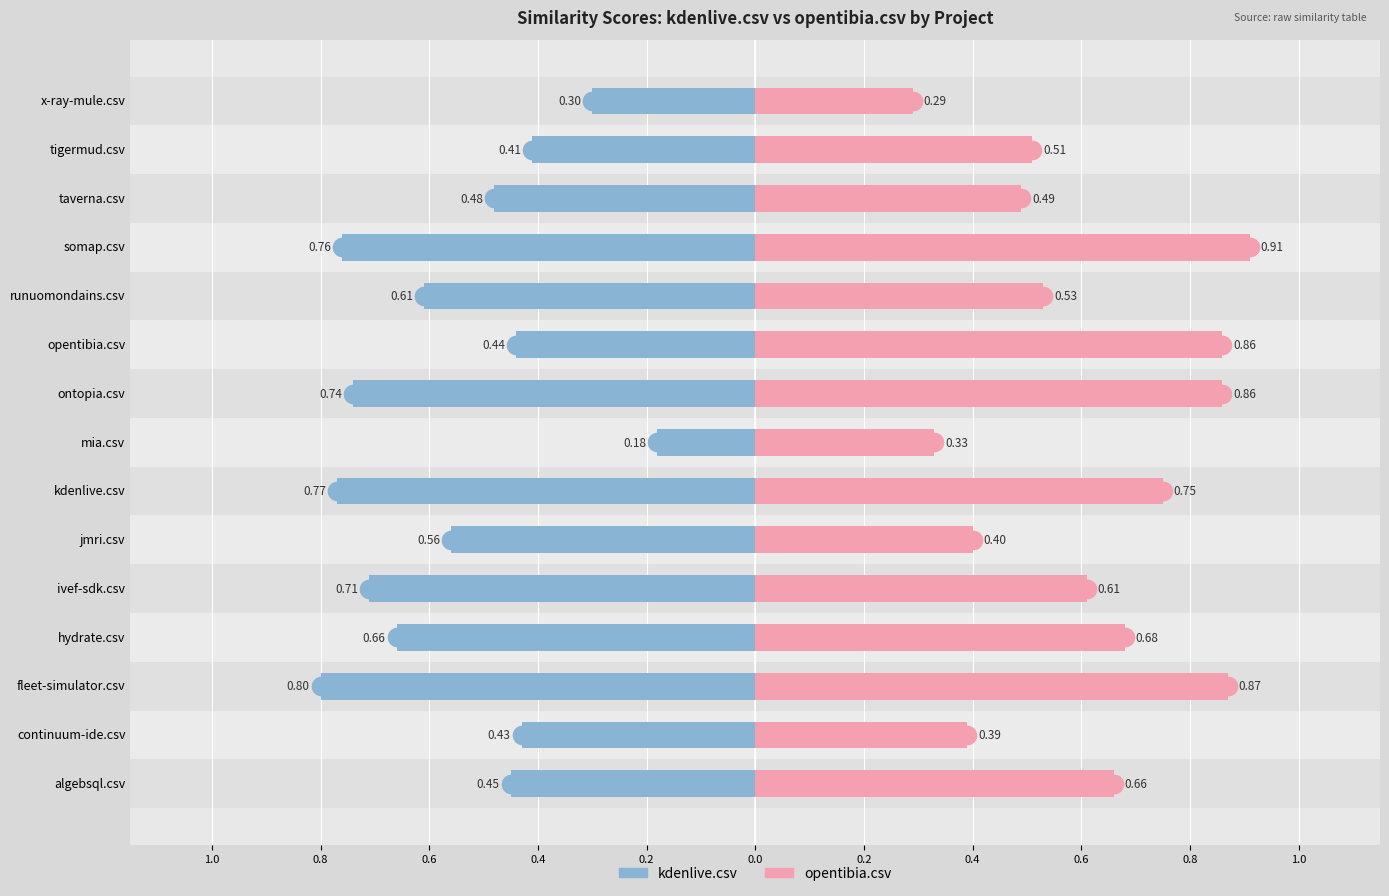

Which series has the largest Y range (max minus min)?

kdenlive.csv